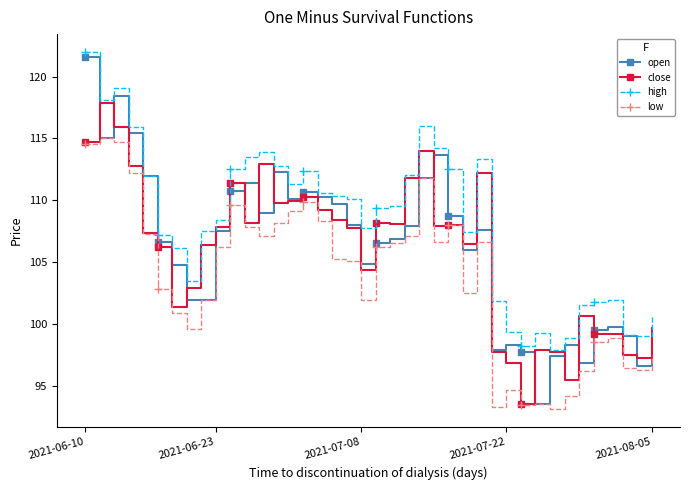

Which series has the largest range (max minus min)?

open